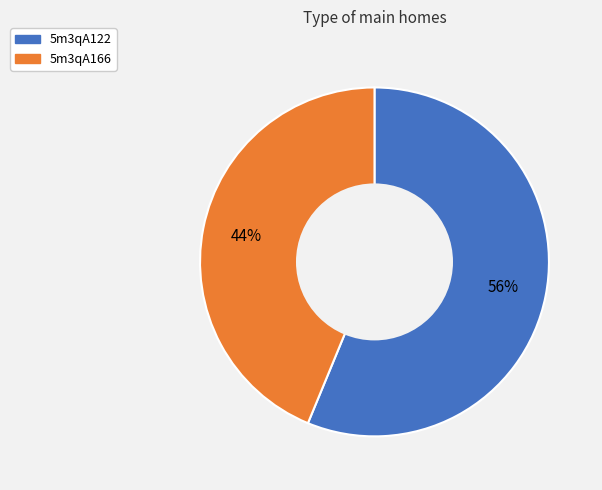

Which category has the smallest portion of the pie?

5m3qA166